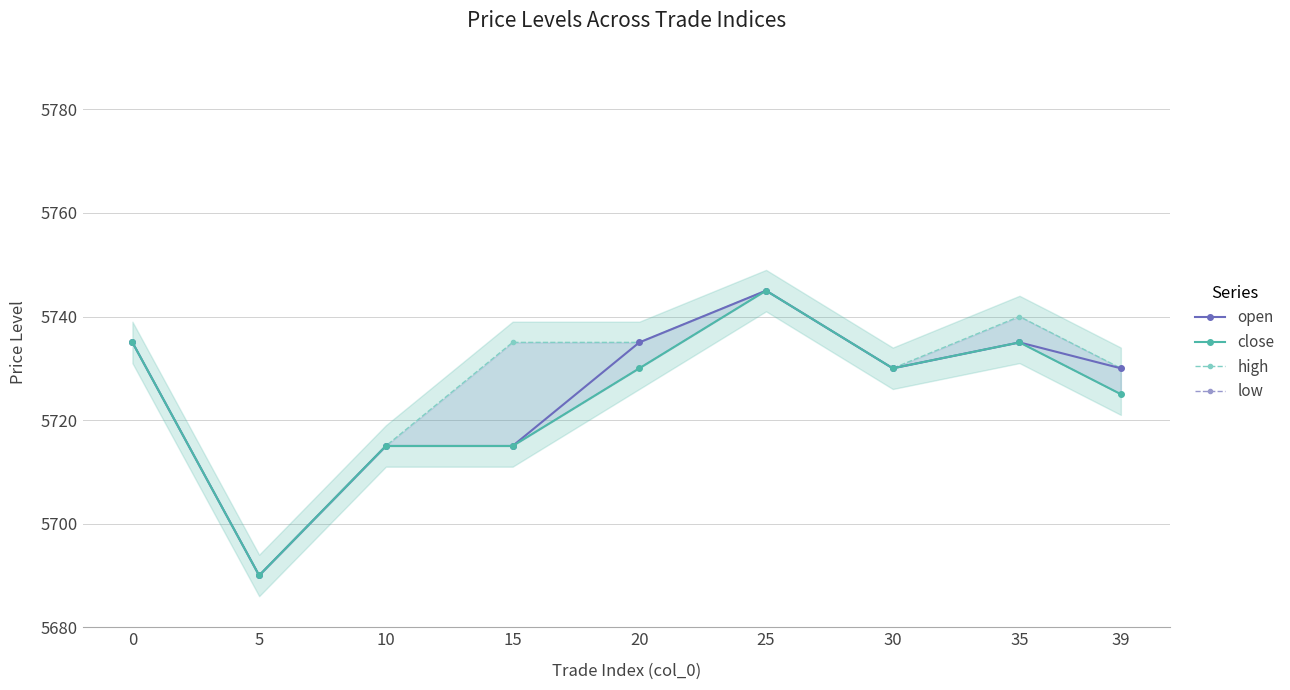

What is the maximum value for high?

5745